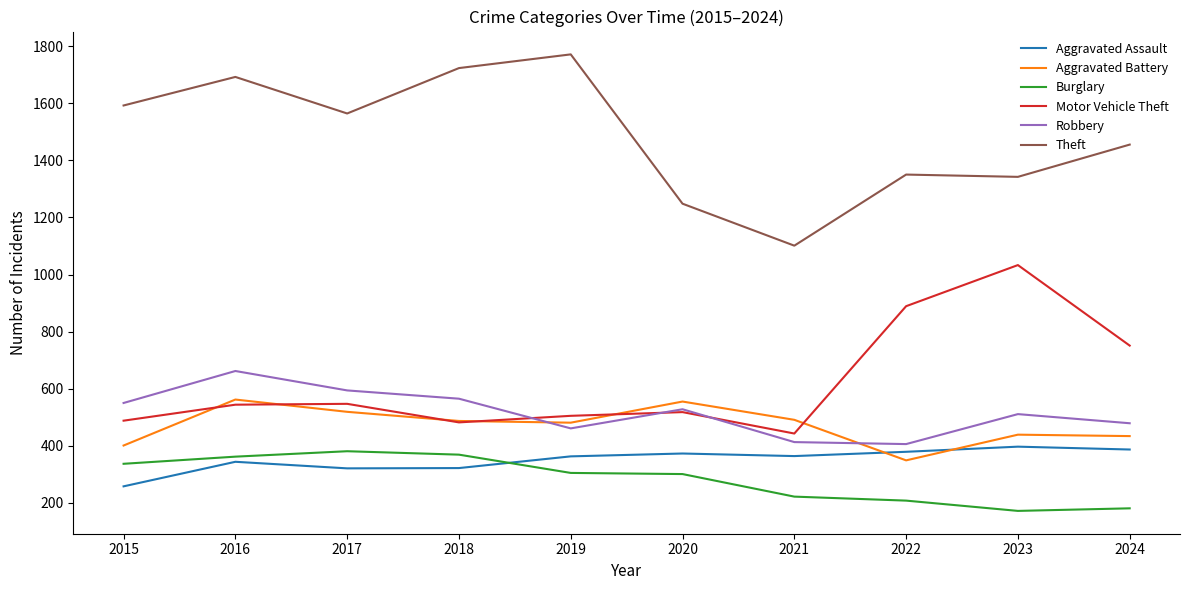

Which series has the largest range (max minus min)?

Theft